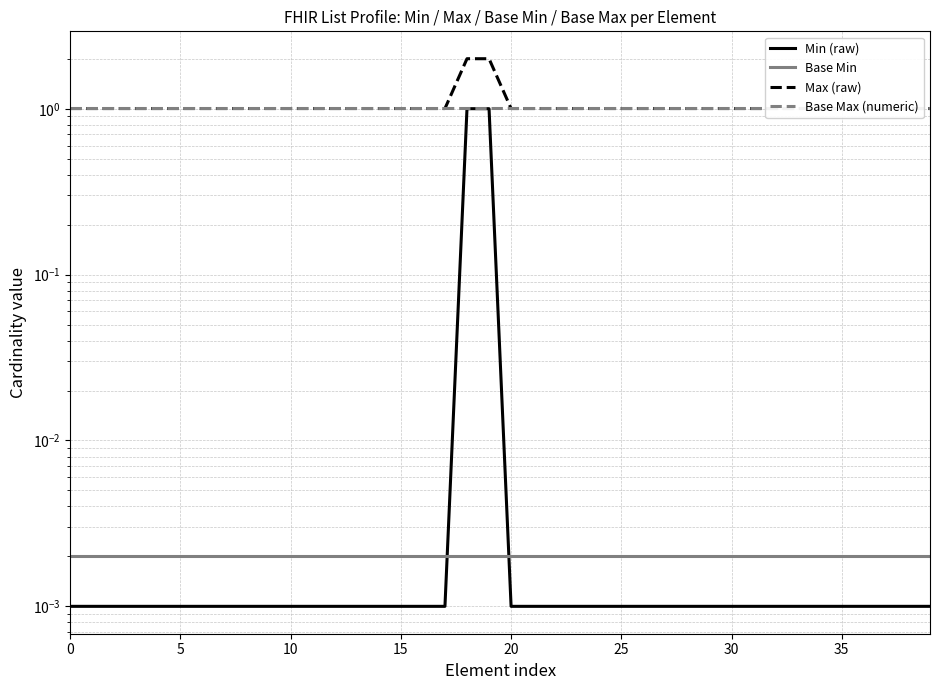

The value of Base Min at 22 is 0.0. True or false?

True